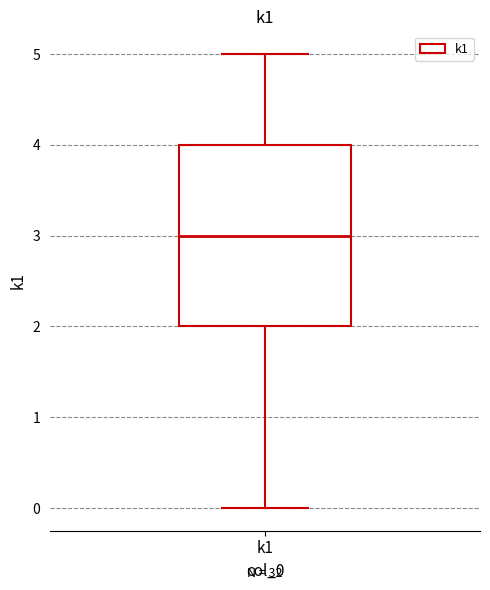

Where does the upper whisker of the box for k1 end on the y-axis? The values are not printed on the chart, so give them approximately, as read against the axis.

5